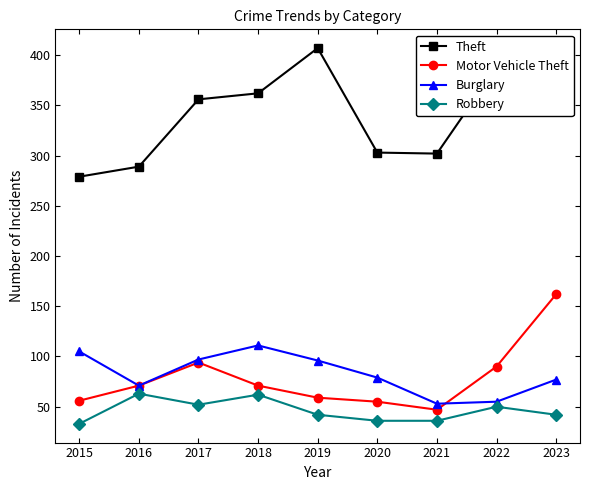

What is the difference between the highest and lowest values at 2022?

338